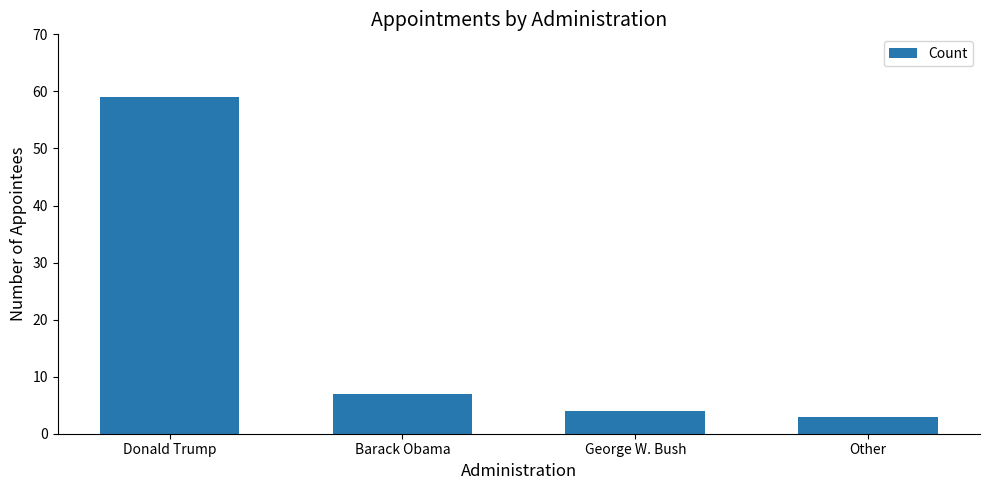

What is the change in value from Barack Obama to Other?

-4